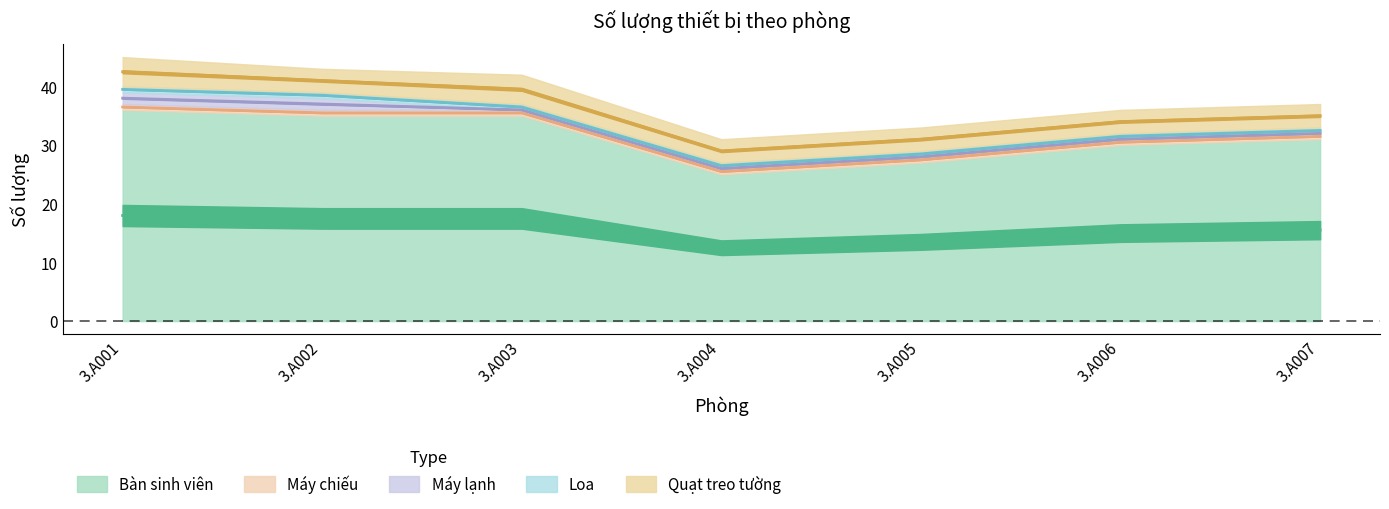

What is the total value across all series at 3.A005?

33